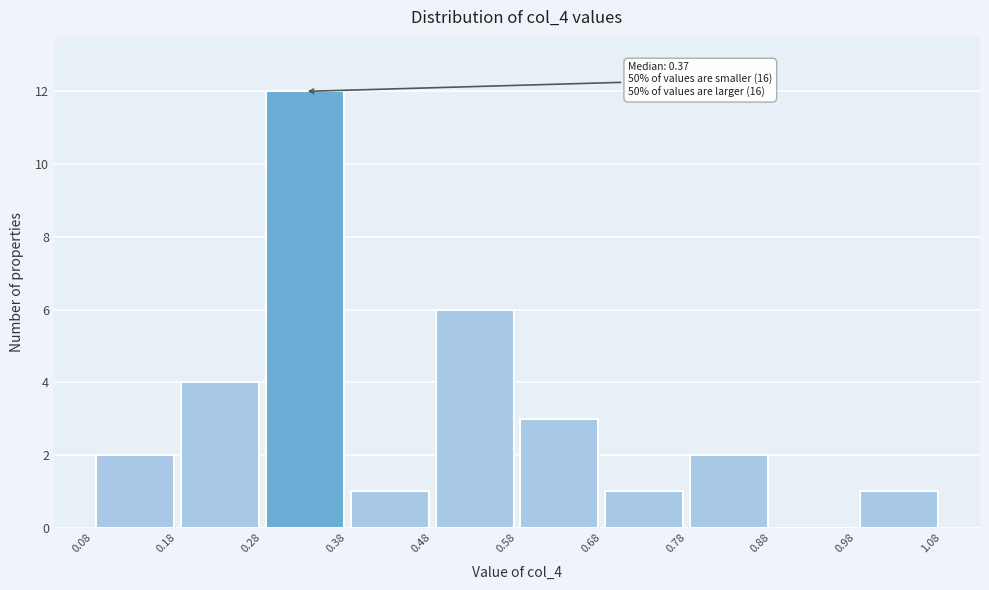

Which range on the x-axis has the tallest bar?

0.28 to 0.38